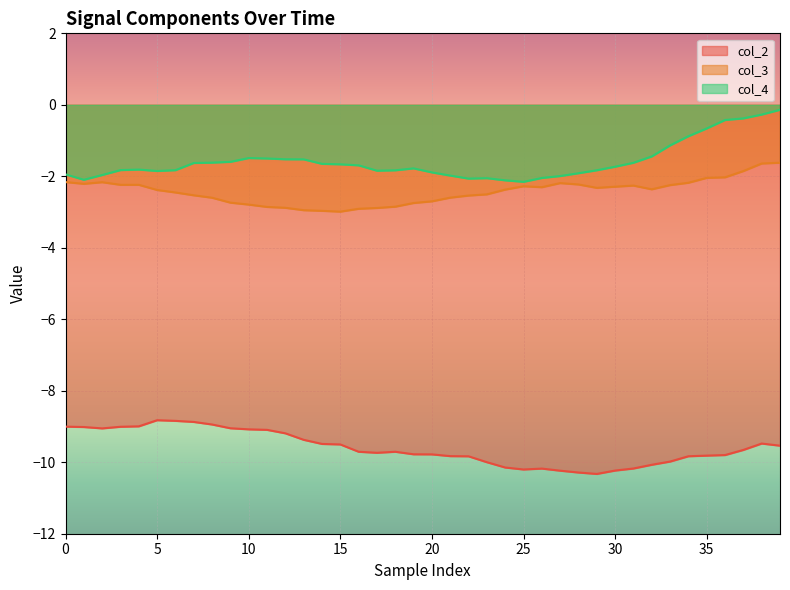

What is the sum of all col_4 values?

-63.4